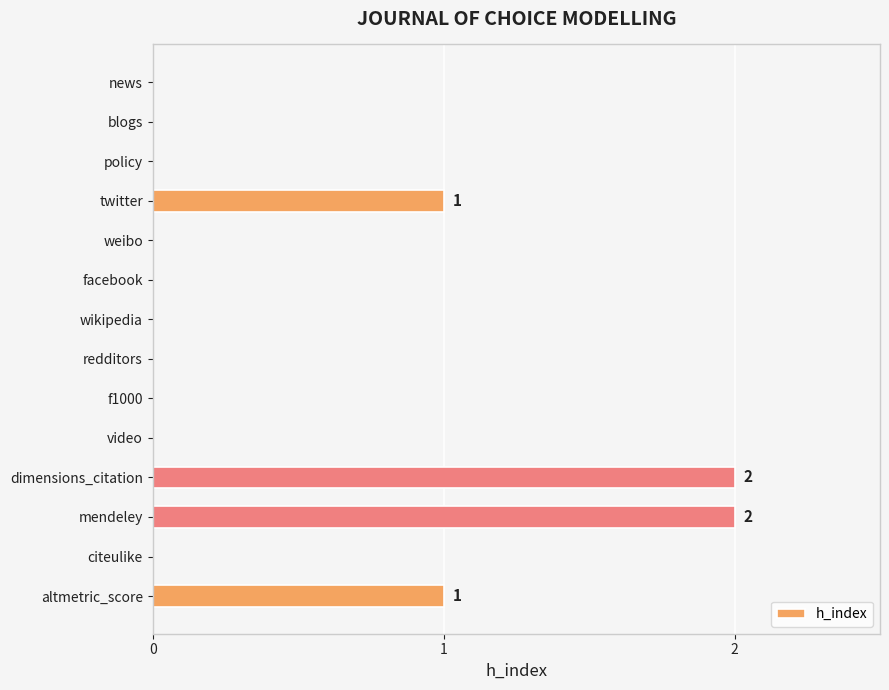

Count the number of categories in the chart.

14